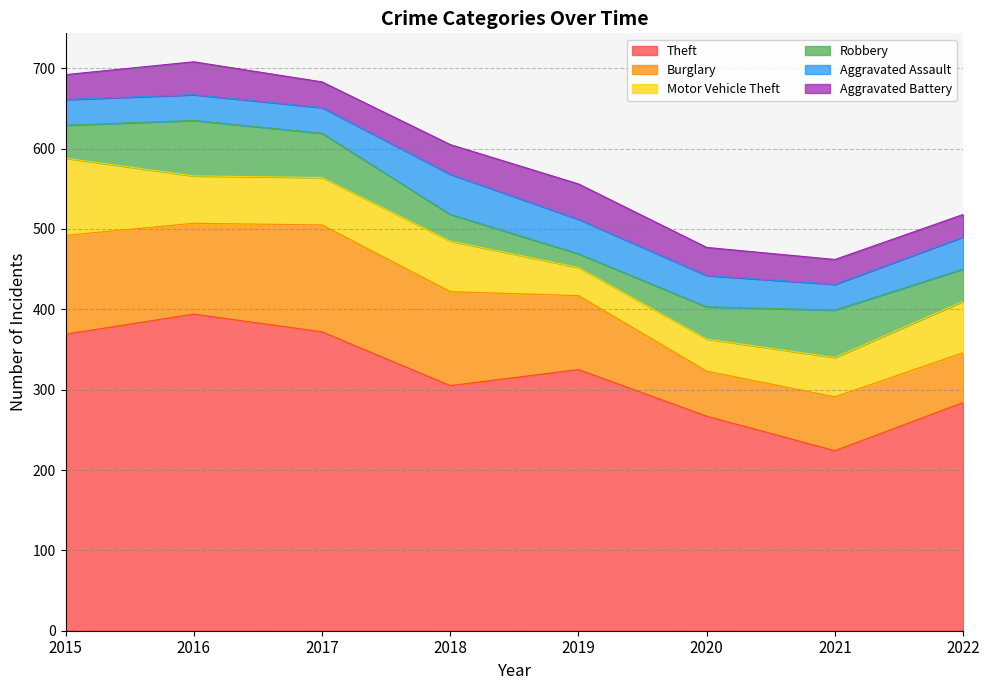

Which category has the highest value in the Theft series?

2016